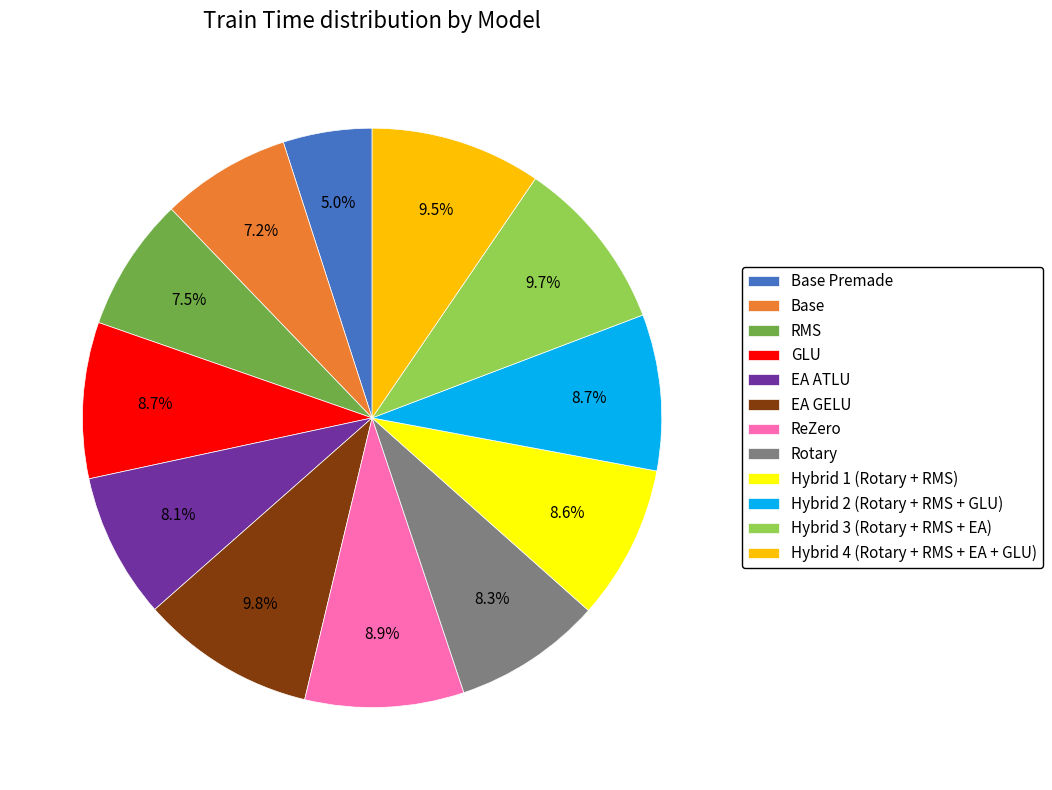

Is there a majority slice in this chart?

No